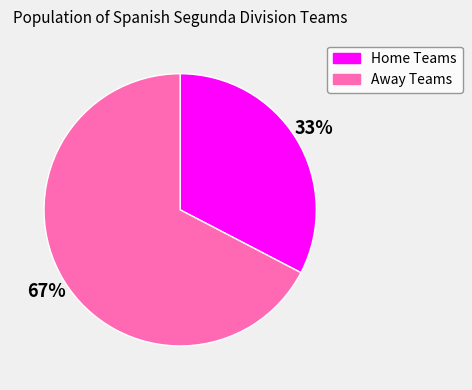

To the nearest percent, what is the combined percentage of Away Teams and Home Teams?

100%